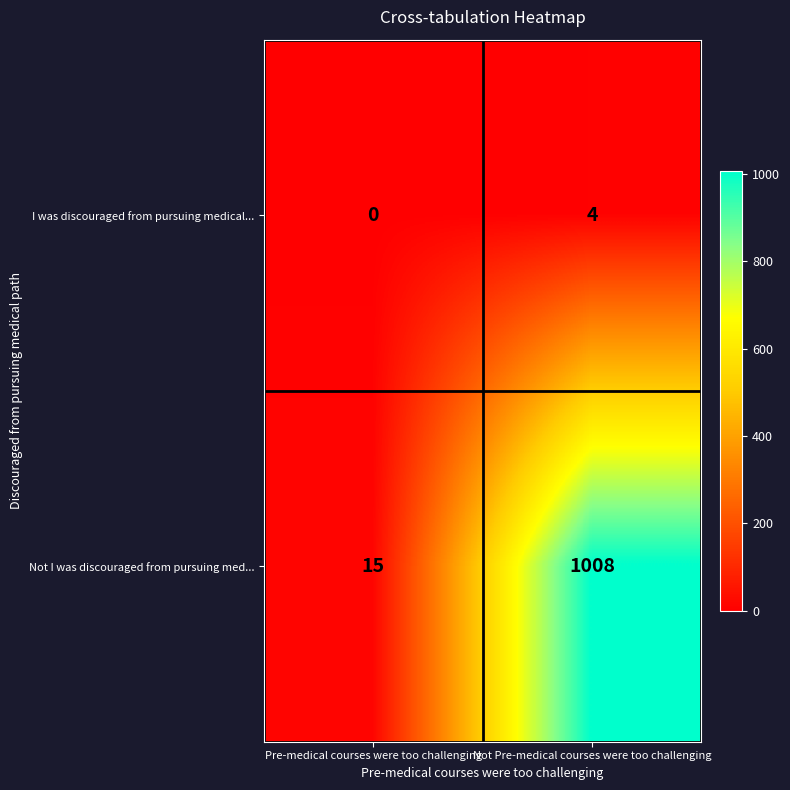

What is the sum of all I was discouraged from pursuing medical... values?

4